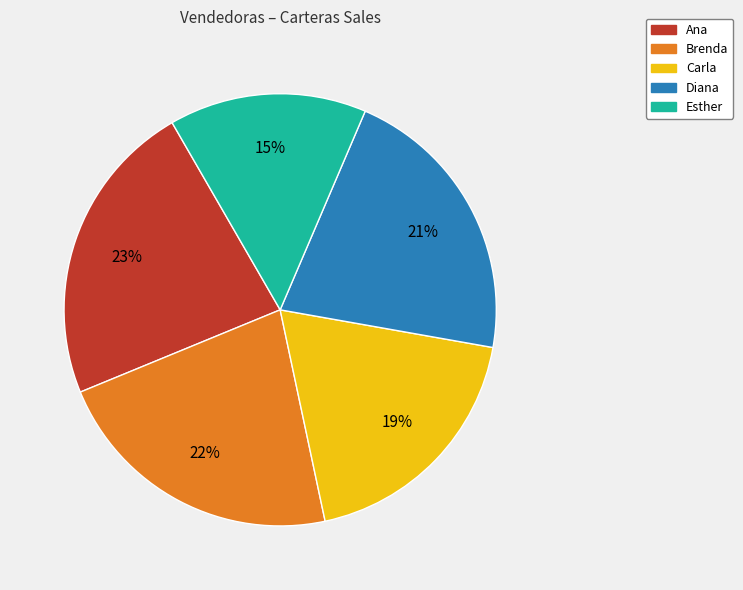

Is it true that Ana is 23% of the pie?

True